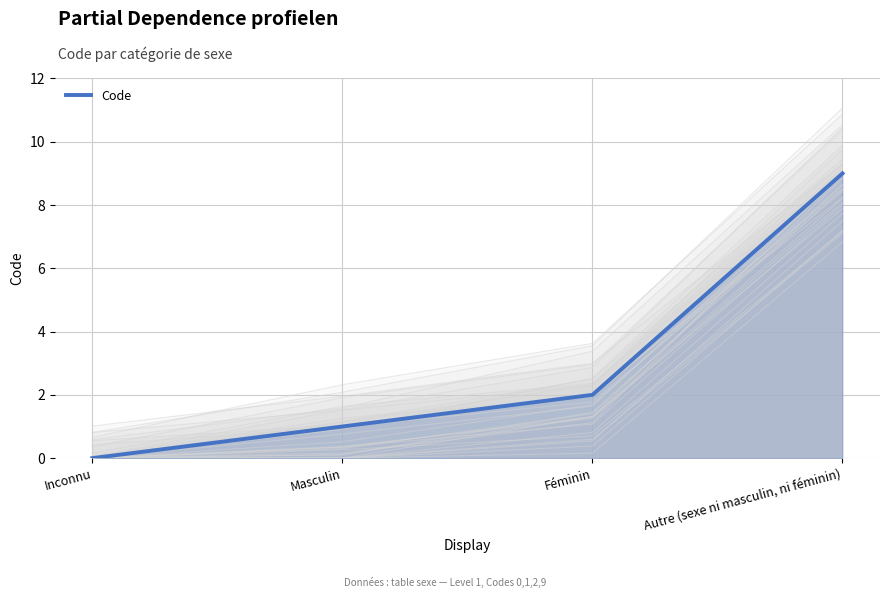

What is the change in value from Masculin to Autre (sexe ni masculin, ni féminin)?

+8